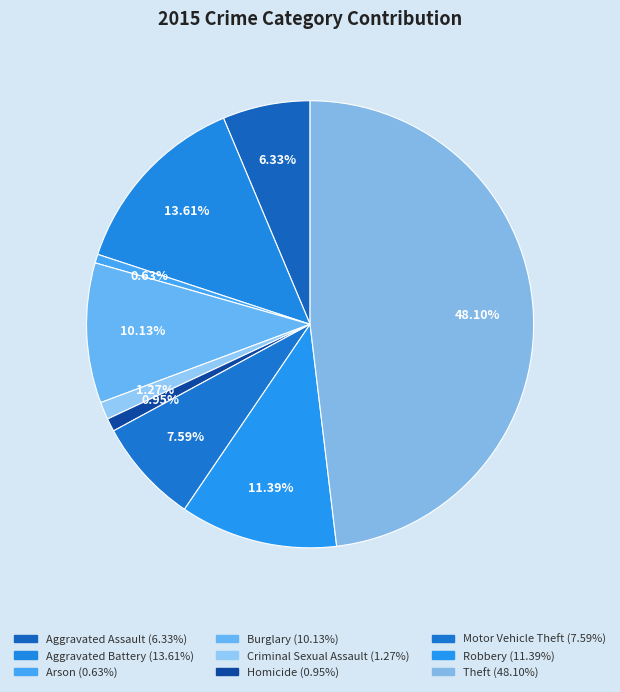

To the nearest percent, what portion does Aggravated Assault represent?

6%